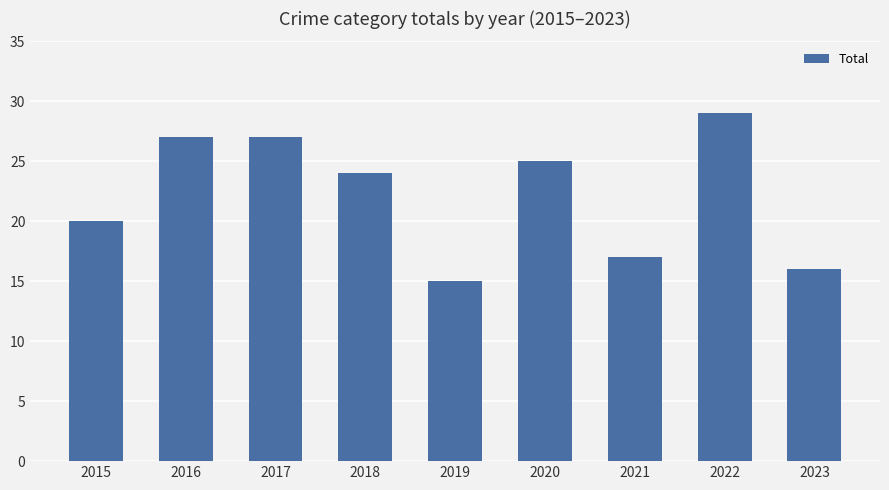

Reading left to right, extract all data points from this chart.

2015=20	2016=27	2017=27	2018=24	2019=15	2020=25	2021=17	2022=29	2023=16